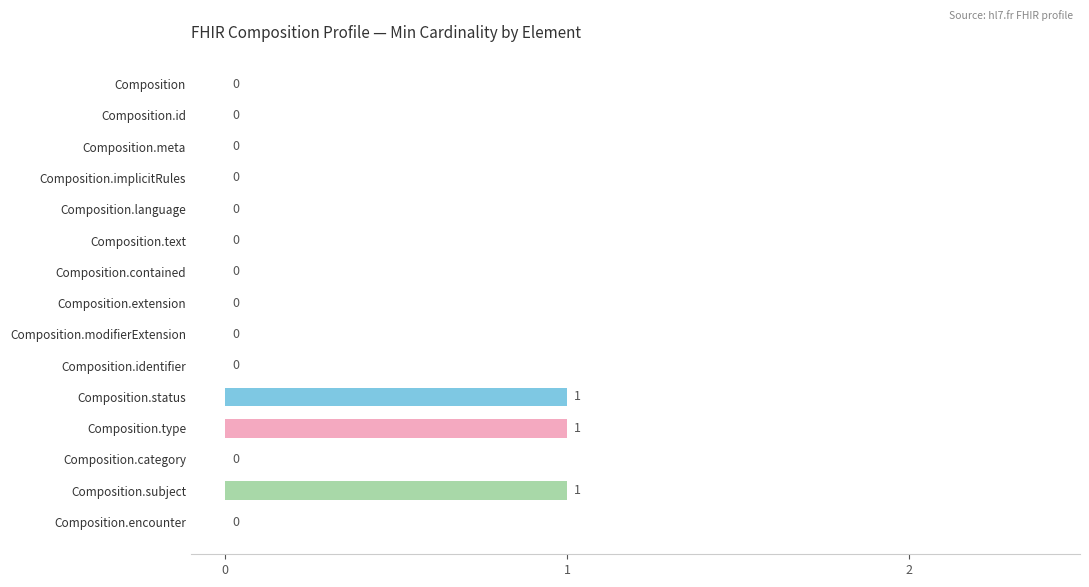

What is the sum of all values?

3